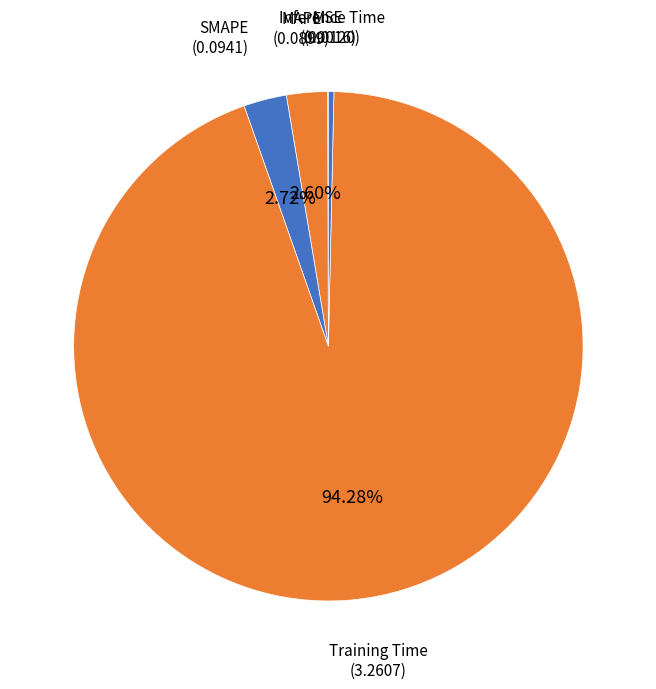

Does Training Time represent more than half of the total?

Yes